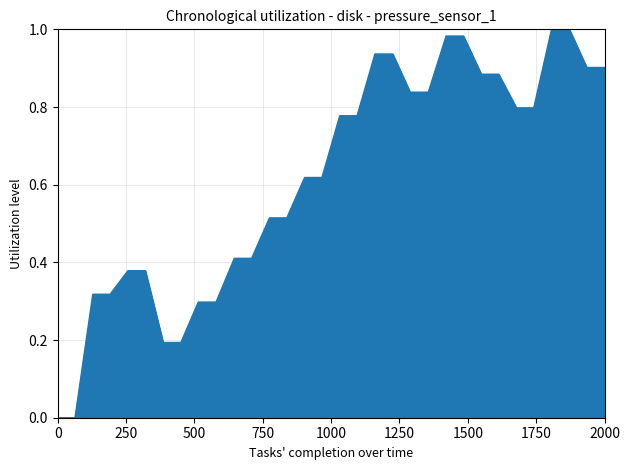

Reading left to right, what are all the values shown in this chart?

0.0	0.0	0.3	0.3	0.4	0.4	0.2	0.2	0.3	0.3	0.4	0.4	0.5	0.5	0.6	0.6	0.8	0.8	0.9	0.9	0.8	0.8	1.0	1.0	0.9	0.9	0.8	0.8	1.0	1.0	0.9	0.9